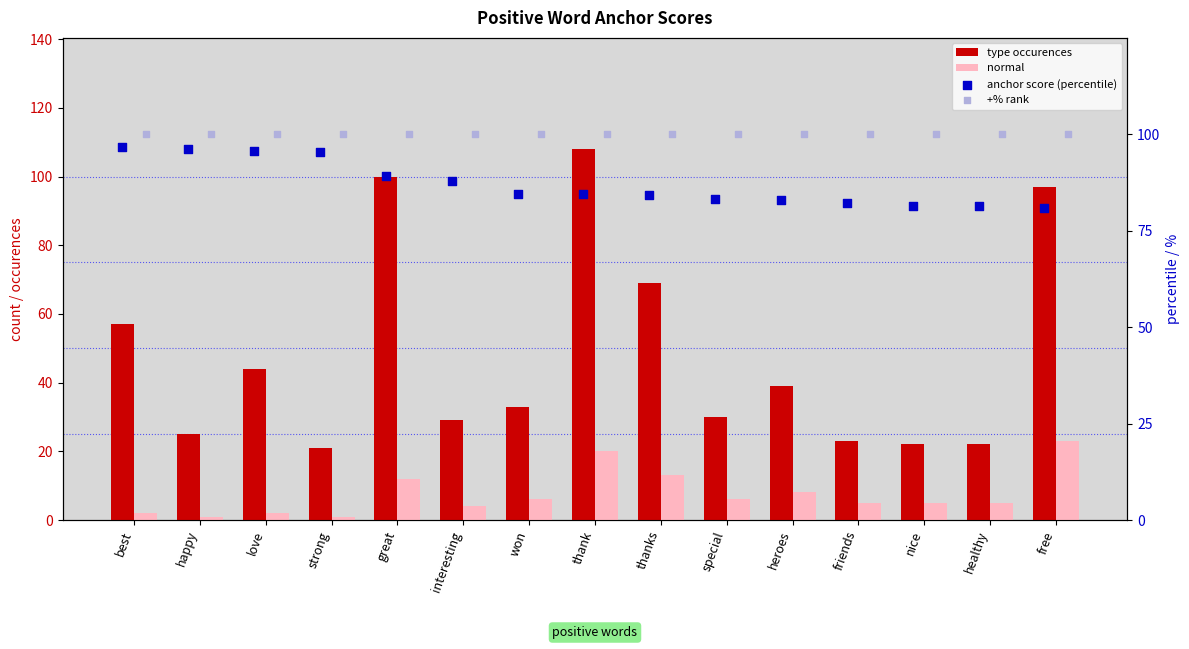

At which category is the sum across all series the highest?

thank